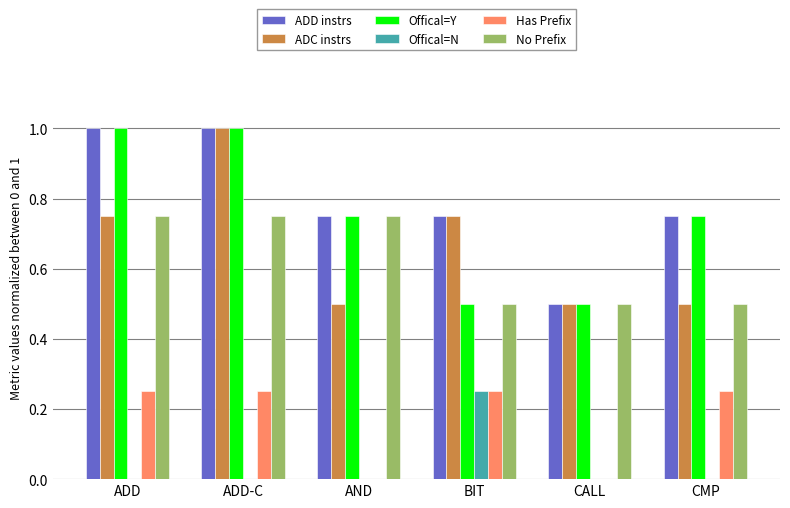

What is the sum of all ADD instrs values?

4.8